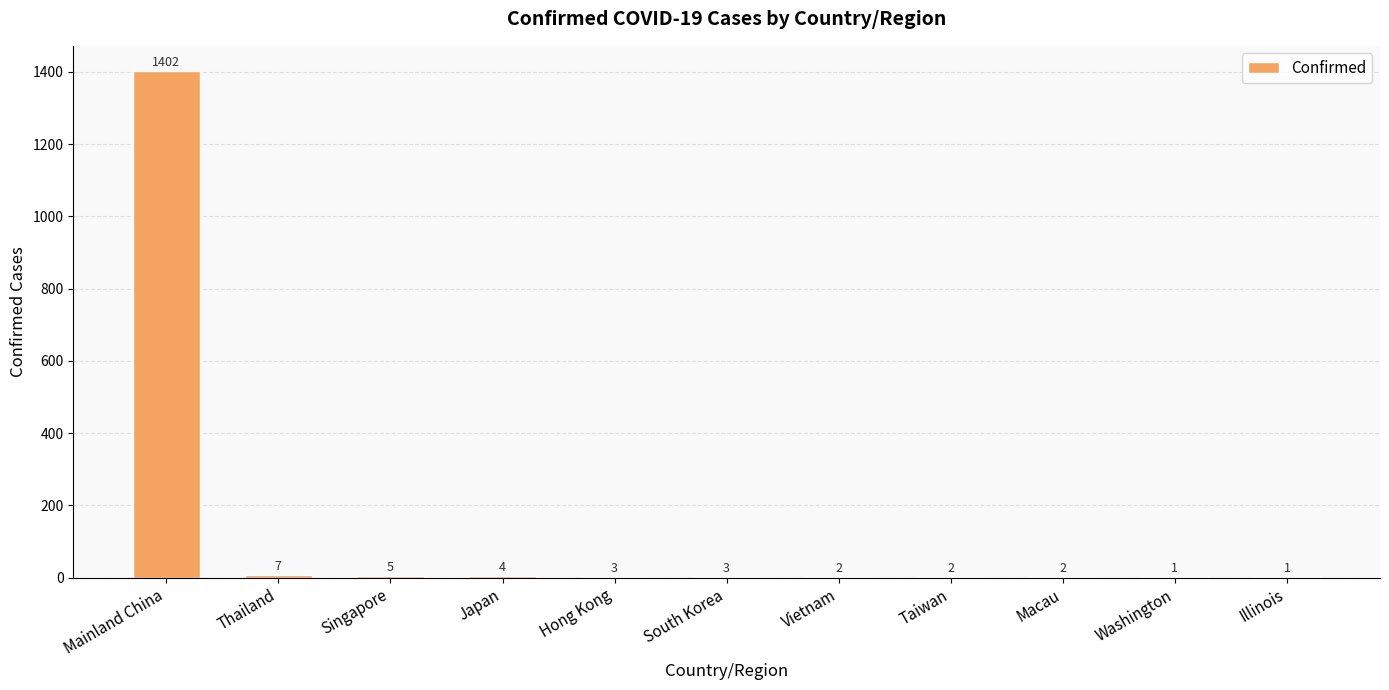

Which category has the highest value across all series?

Mainland China